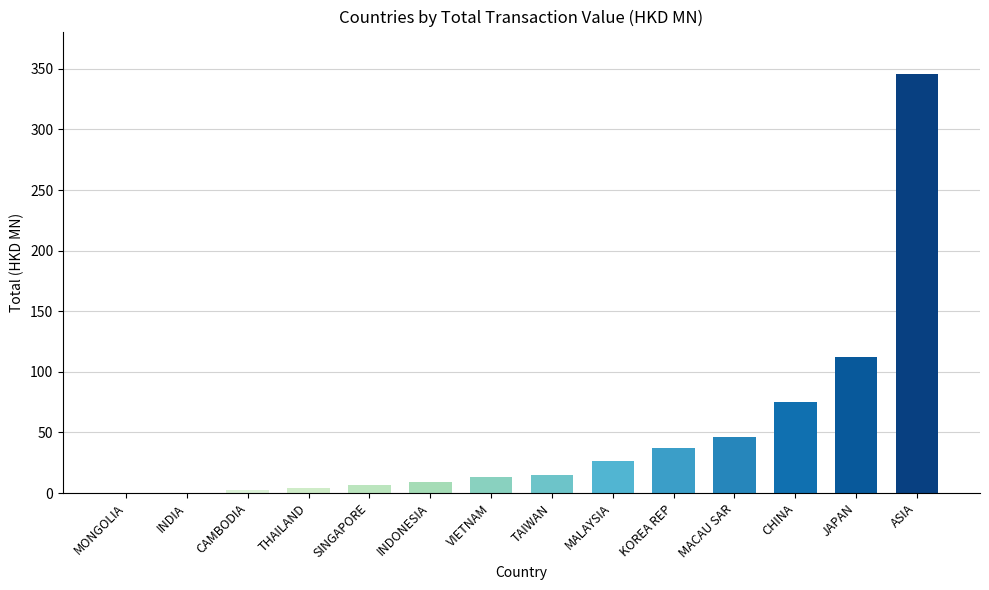

Which has a higher value, THAILAND or MALAYSIA?

MALAYSIA